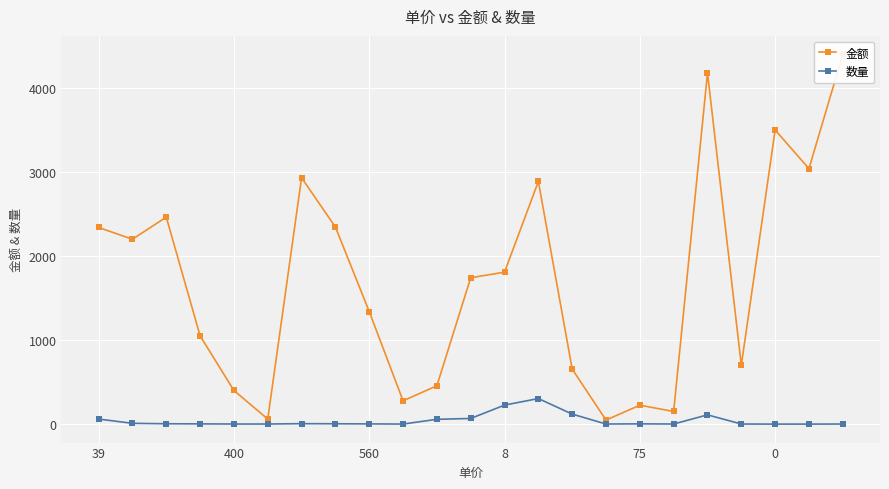

How many categories are shown in the chart?

23